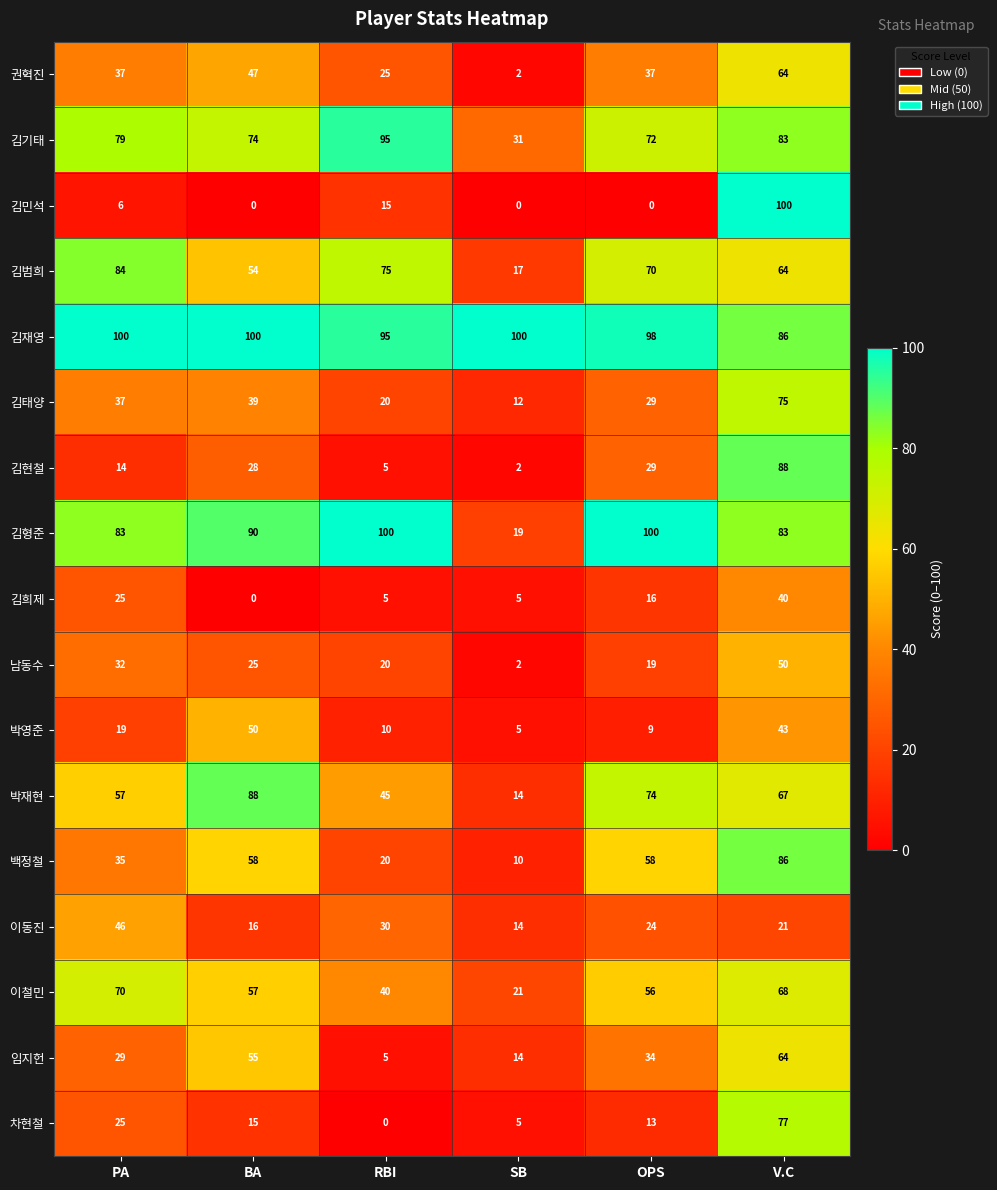

Which series has the widest spread of values?

김민석